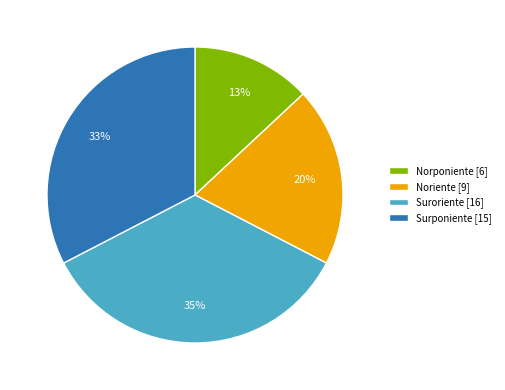

Which has a higher value, Suroriente [16] or Noriente [9]?

Suroriente [16]